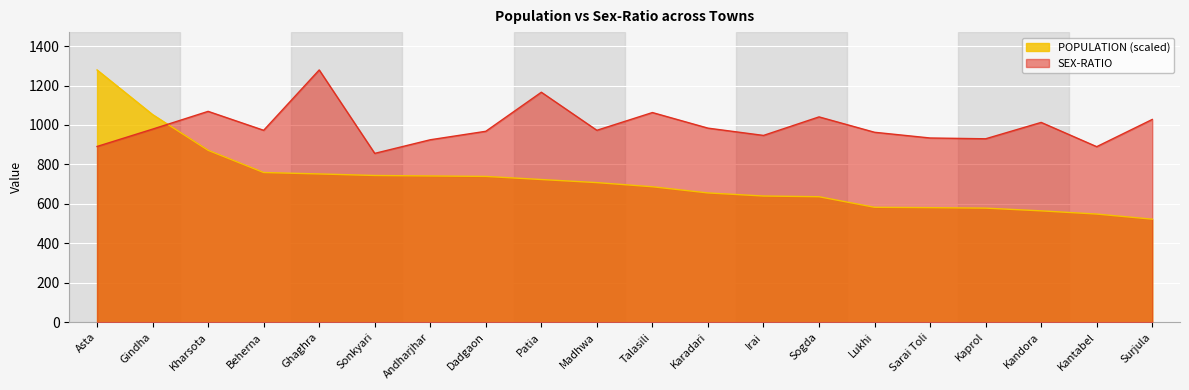

What is the minimum value for SEX-RATIO?

856.0